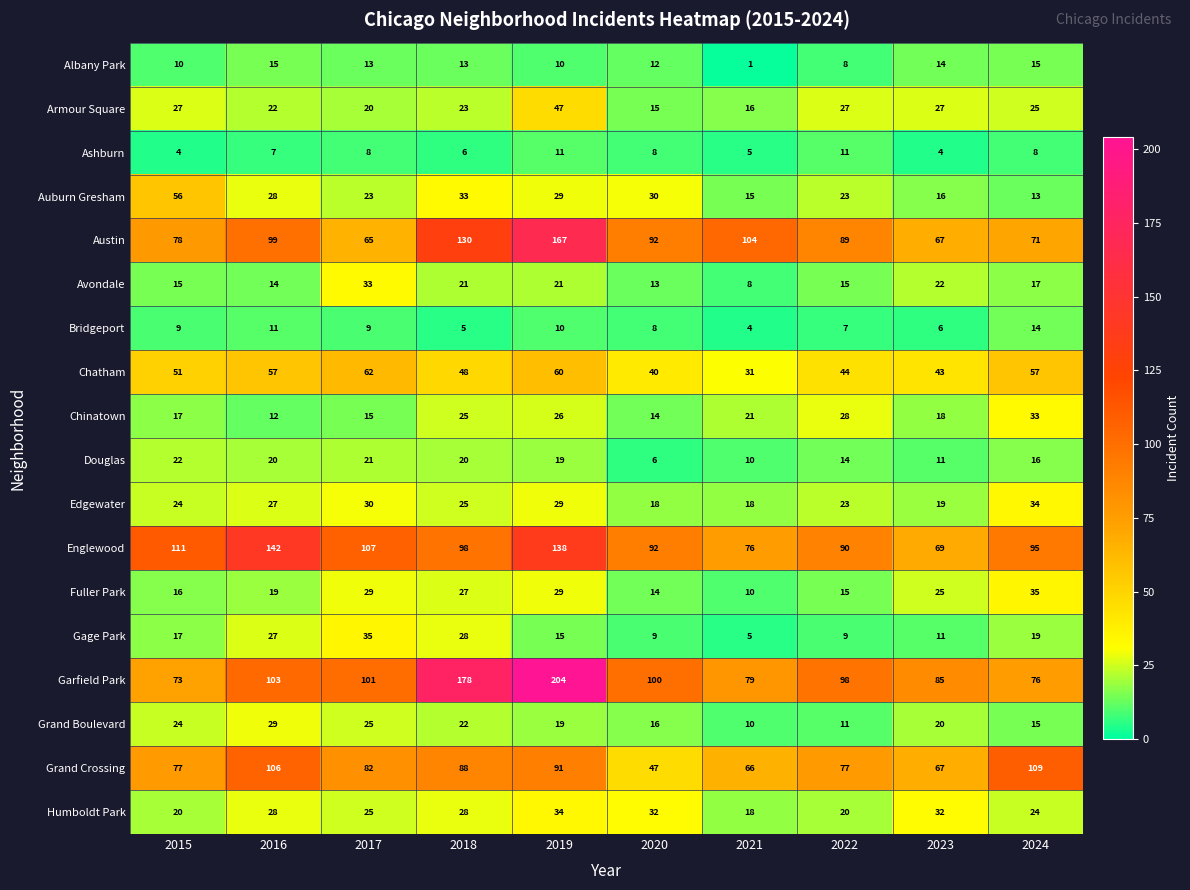

What is the sum of the Ashburn values at 2019 and 2017?

19